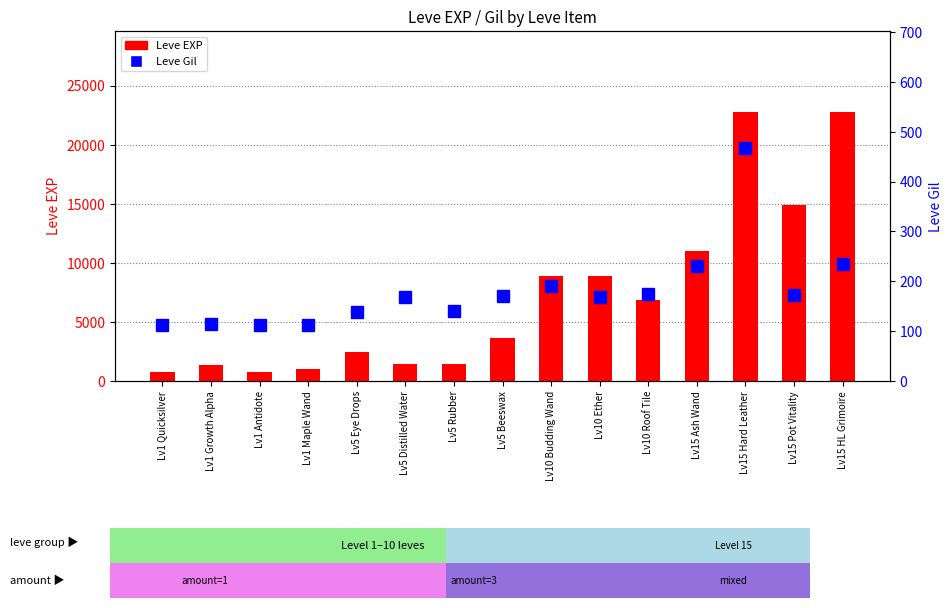

What is the value of the Leve EXP bar at the 2nd from the left?

1330